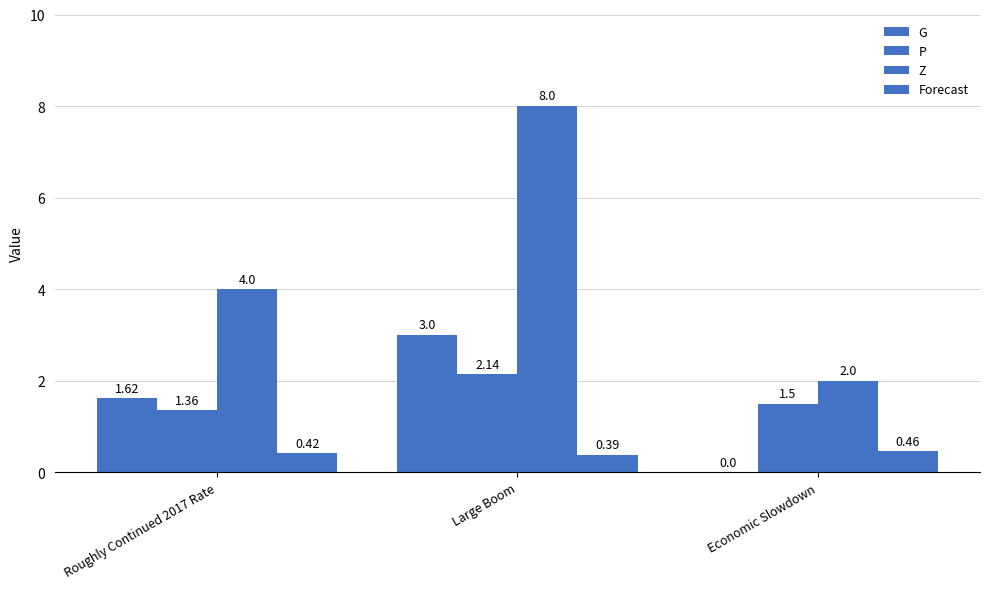

Between Large Boom and Economic Slowdown, which series saw the biggest shift?

Z